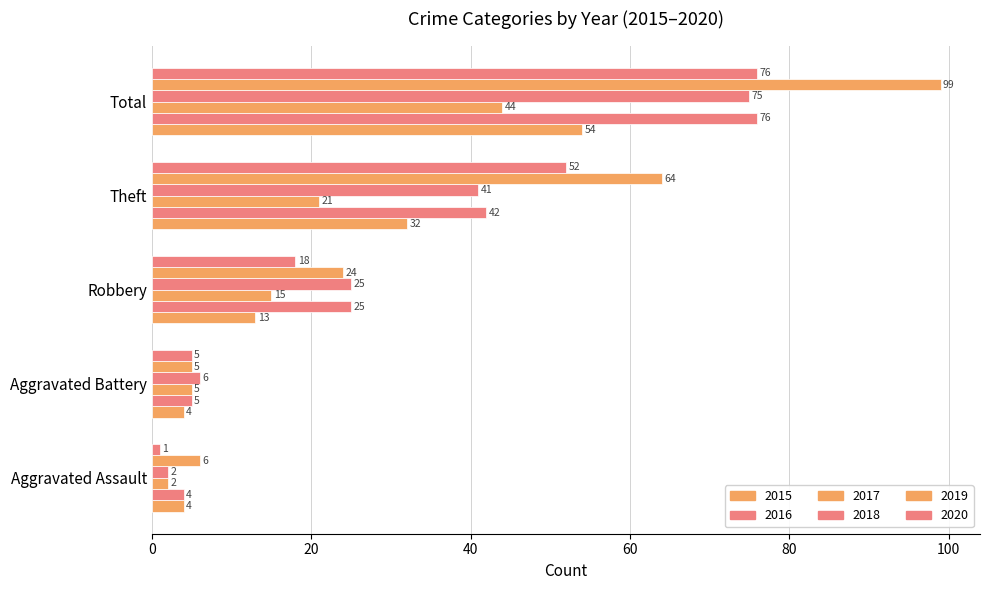

What is the highest value of the 2019 series?

99